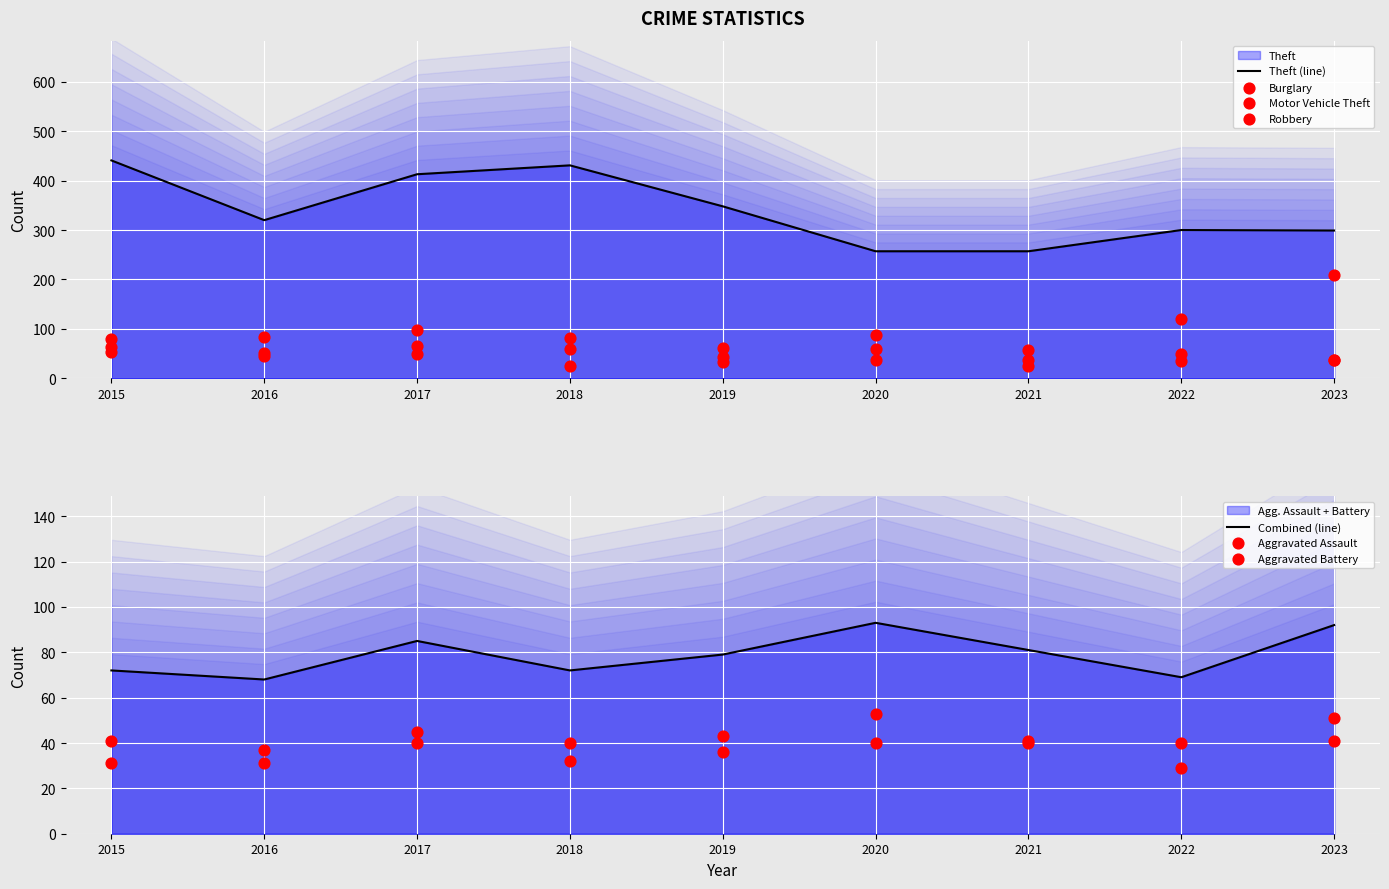

Which series contains the lowest Y value?

Robbery